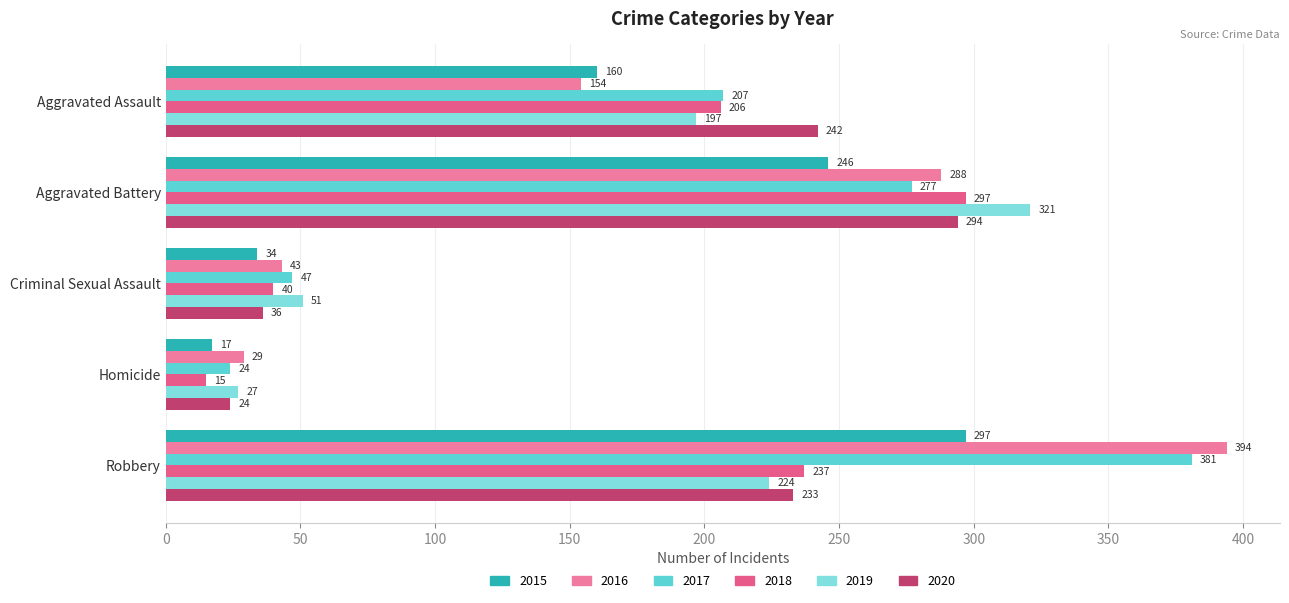

What are all the series names shown in the legend?

2015, 2016, 2017, 2018, 2019, 2020